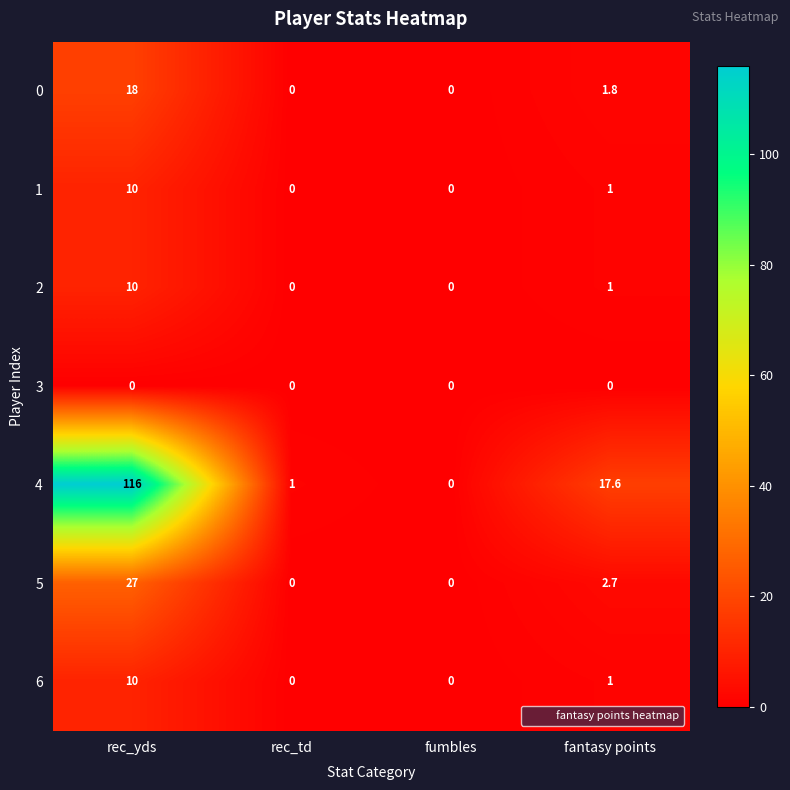

What is the difference between the 5 values at rec_yds and fumbles?

27.0